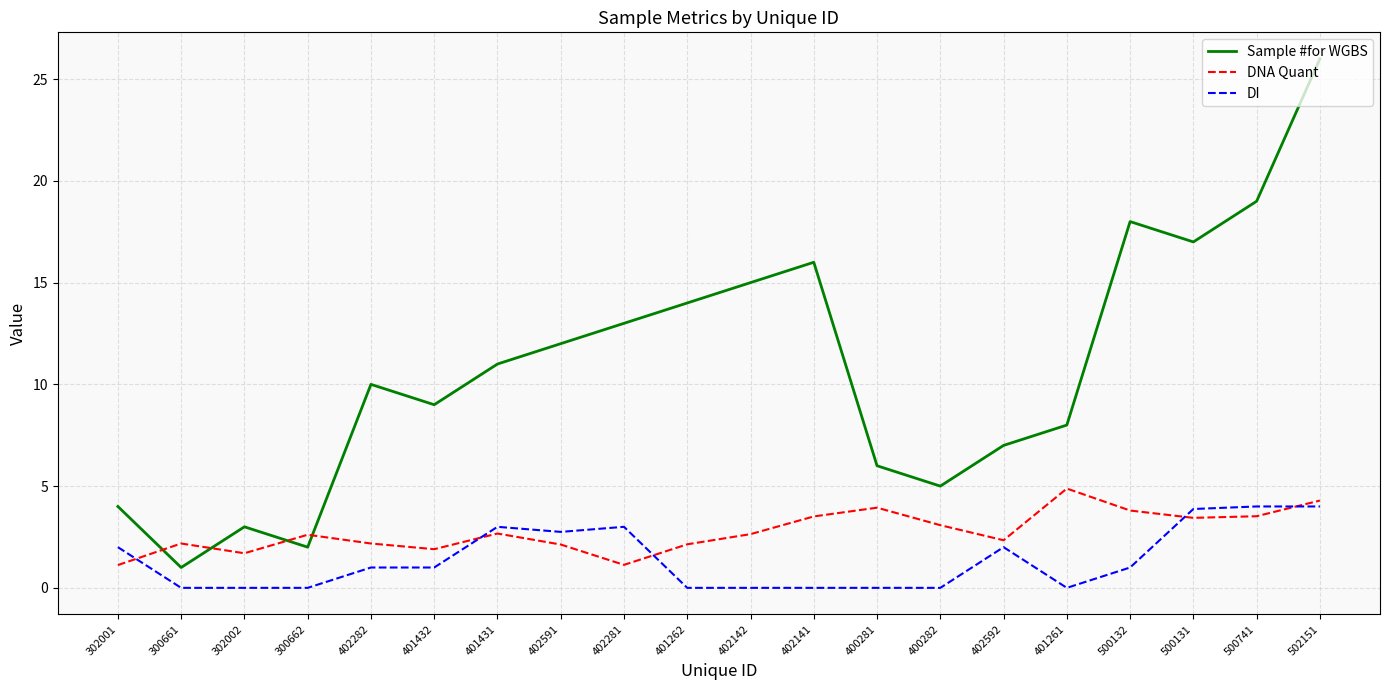

Between which two adjacent categories do DI and DNA Quant first intersect?

302001 and 300661